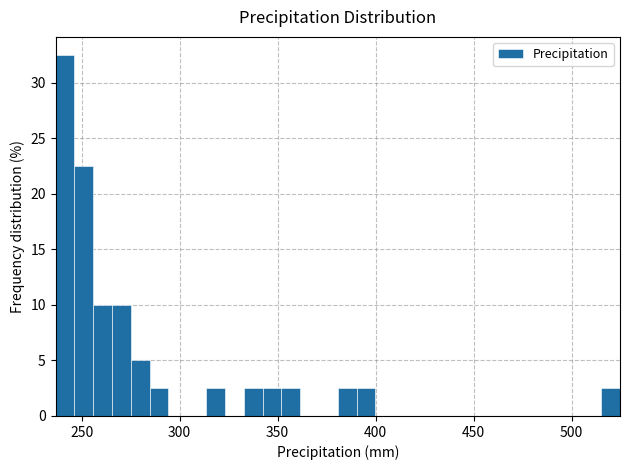

Around what value on the x-axis is the tallest bar? Give the approximate position of its centre, as read against the axis.

240